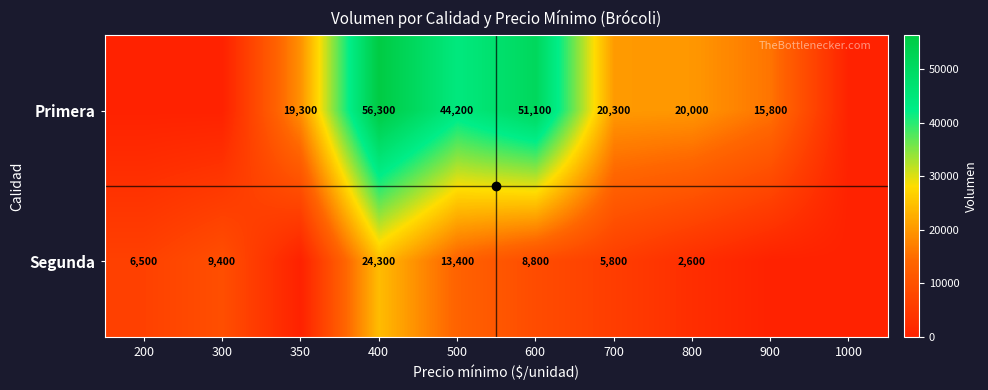

What is the sum of the Segunda values at 700 and 600?

14600